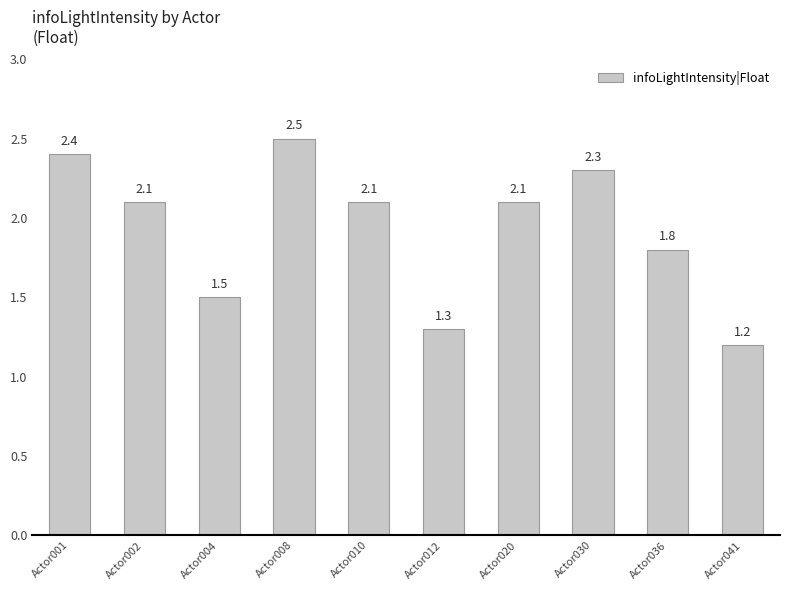

What is the value of the 6th bar from the left?

1.3